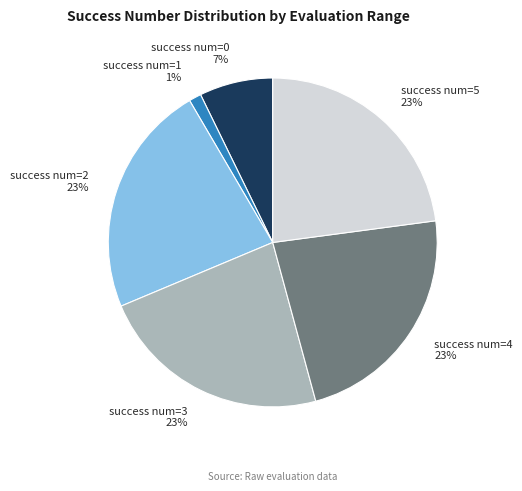

To the nearest percent, what is the average slice percentage?

17%